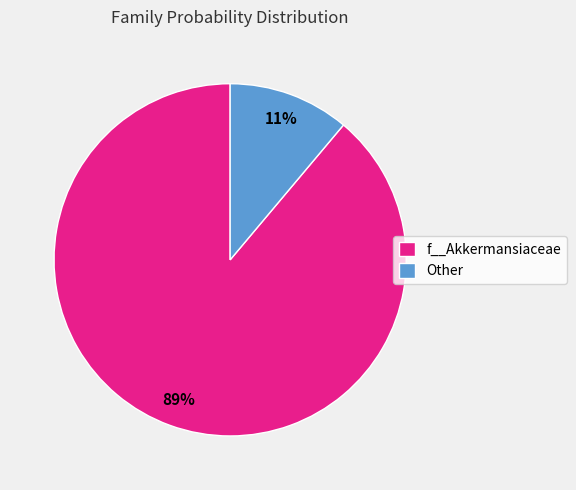

How many segments does this pie chart have?

2